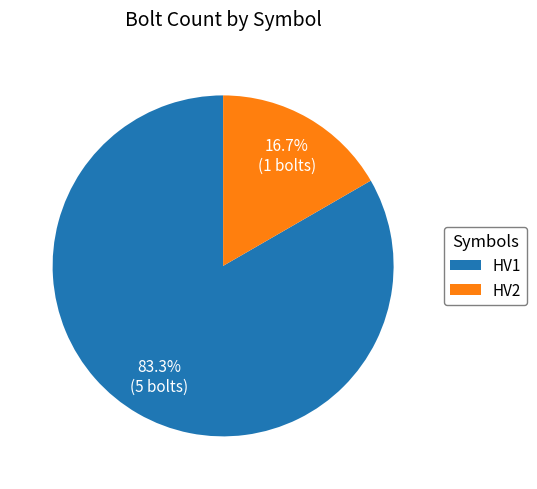

Which has a higher value, HV2 or HV1?

HV1